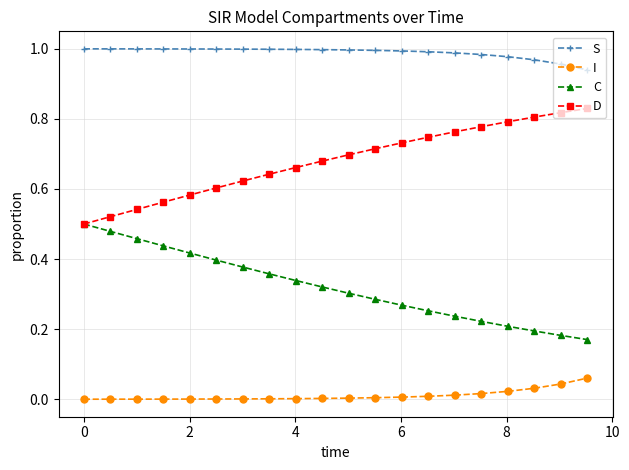

Rank the series by their maximum value, from lowest to highest.

I, C, D, S